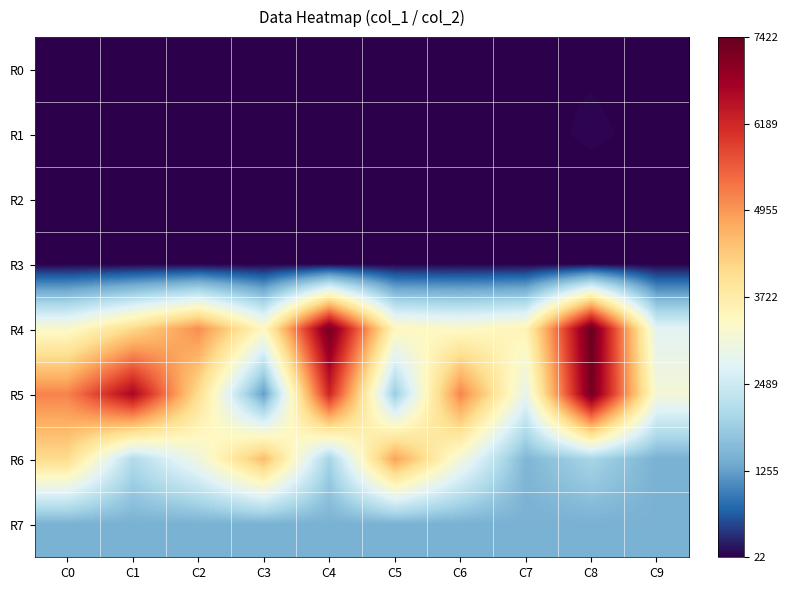

Count the number of data series in this chart.

8